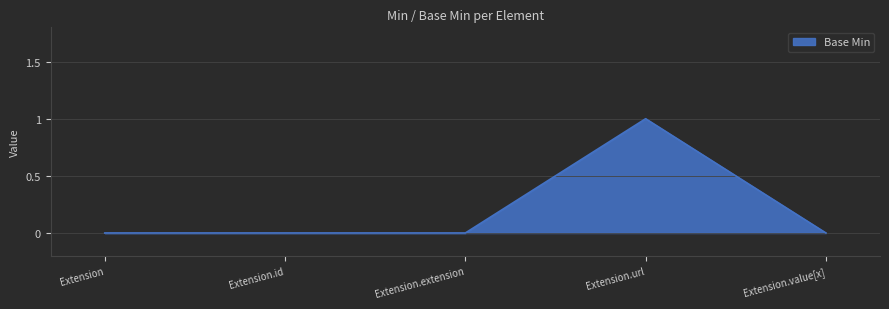

What is the sum of all values?

1